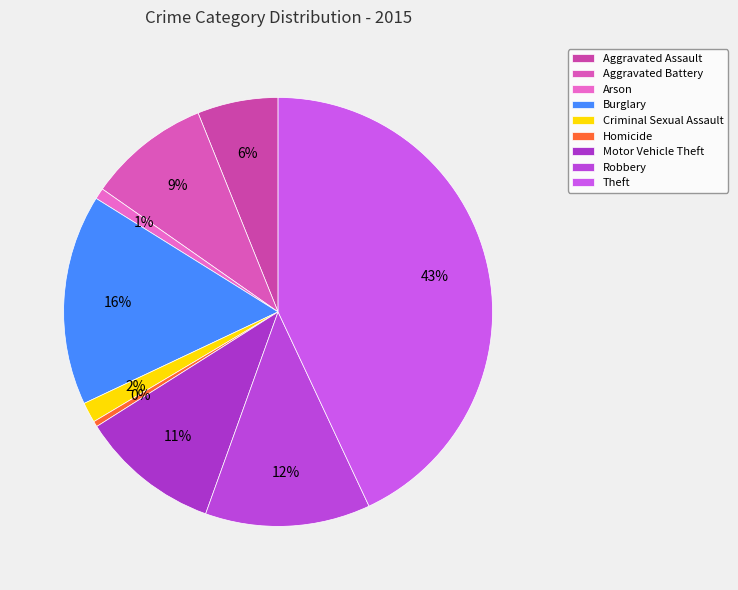

The Robbery slice represents 24% of the pie. True or false?

False